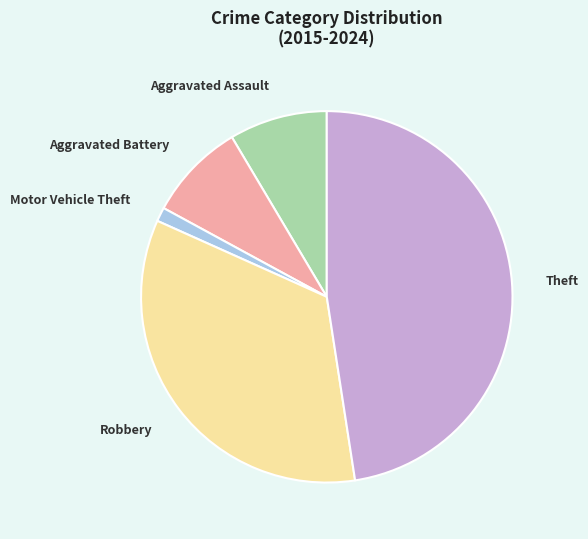

Do Robbery and Aggravated Battery together represent more than half of the pie?

No